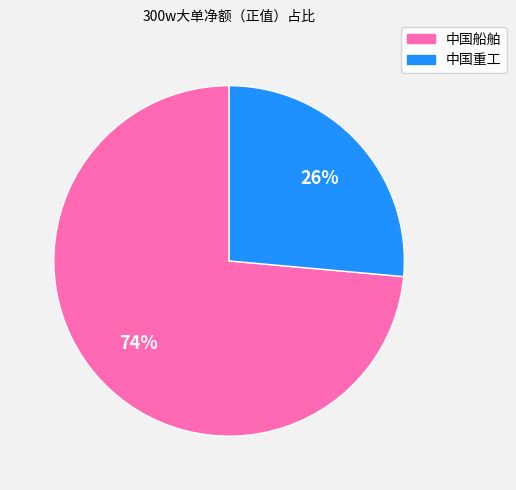

Which has a higher value, 中国船舶 or 中国重工?

中国船舶